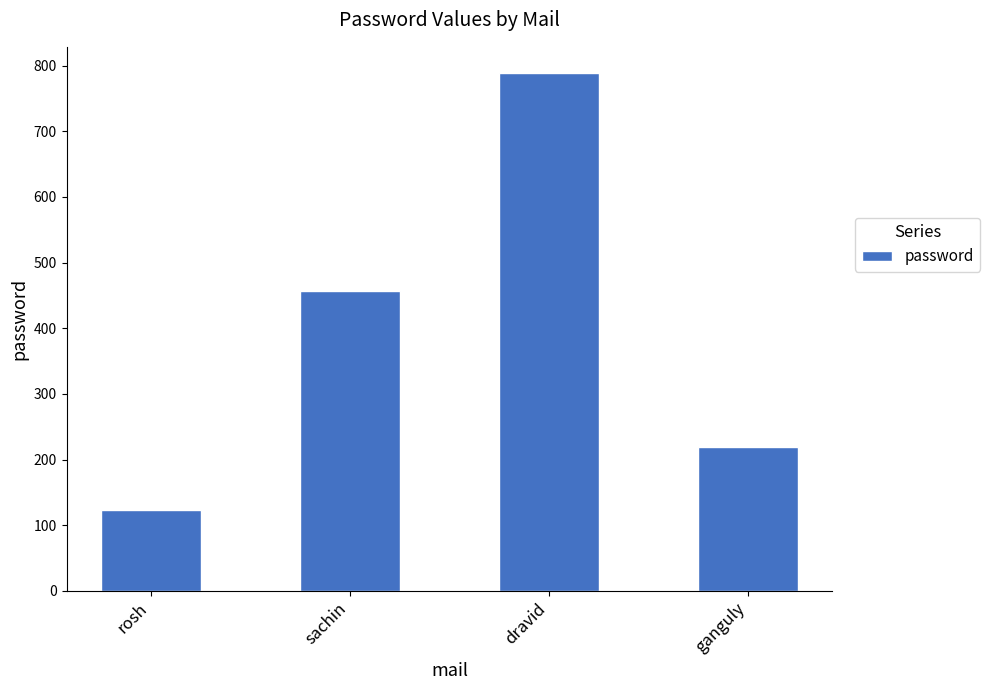

Reading right to left, extract all data points from this chart.

219	789	456	123